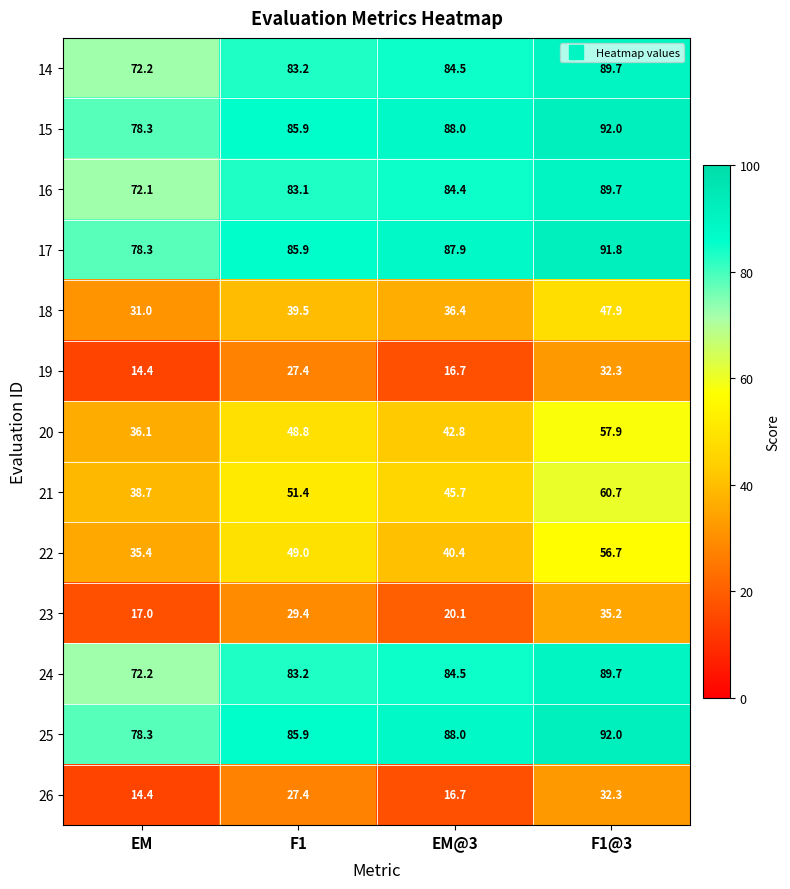

Rank the categories by 17 value from lowest to highest.

EM, F1, EM@3, F1@3